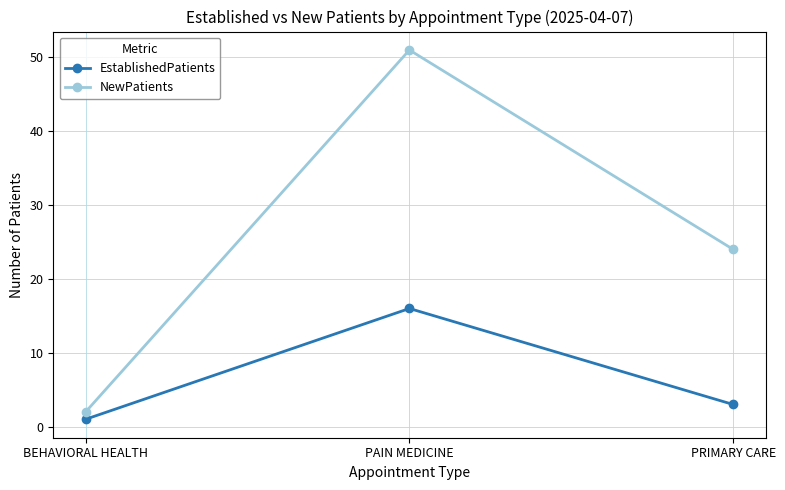

True or false: NewPatients has a value of 82 at PAIN MEDICINE.

False